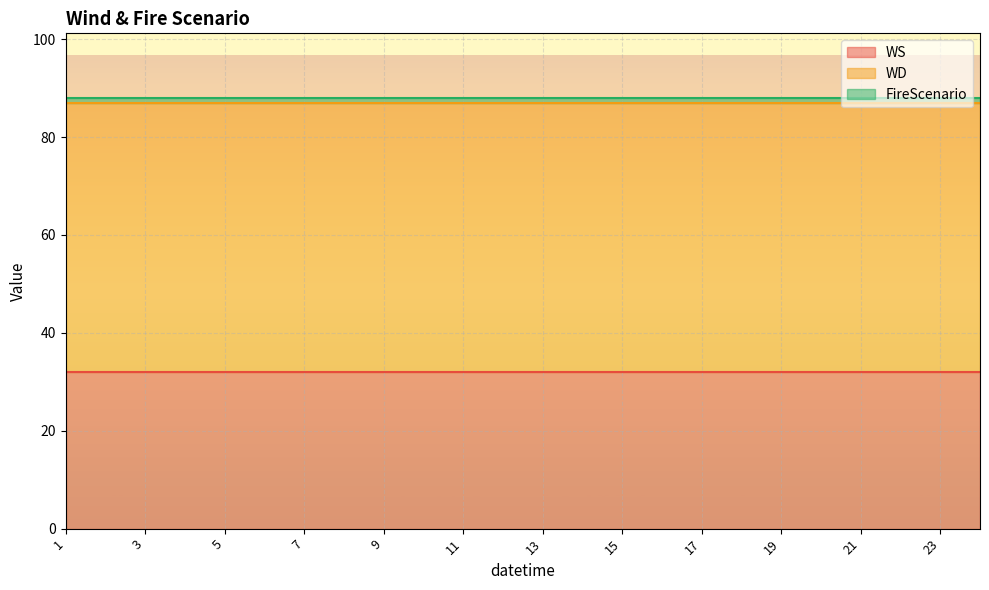

What is the sum of the WS values at 11 and 5?

64